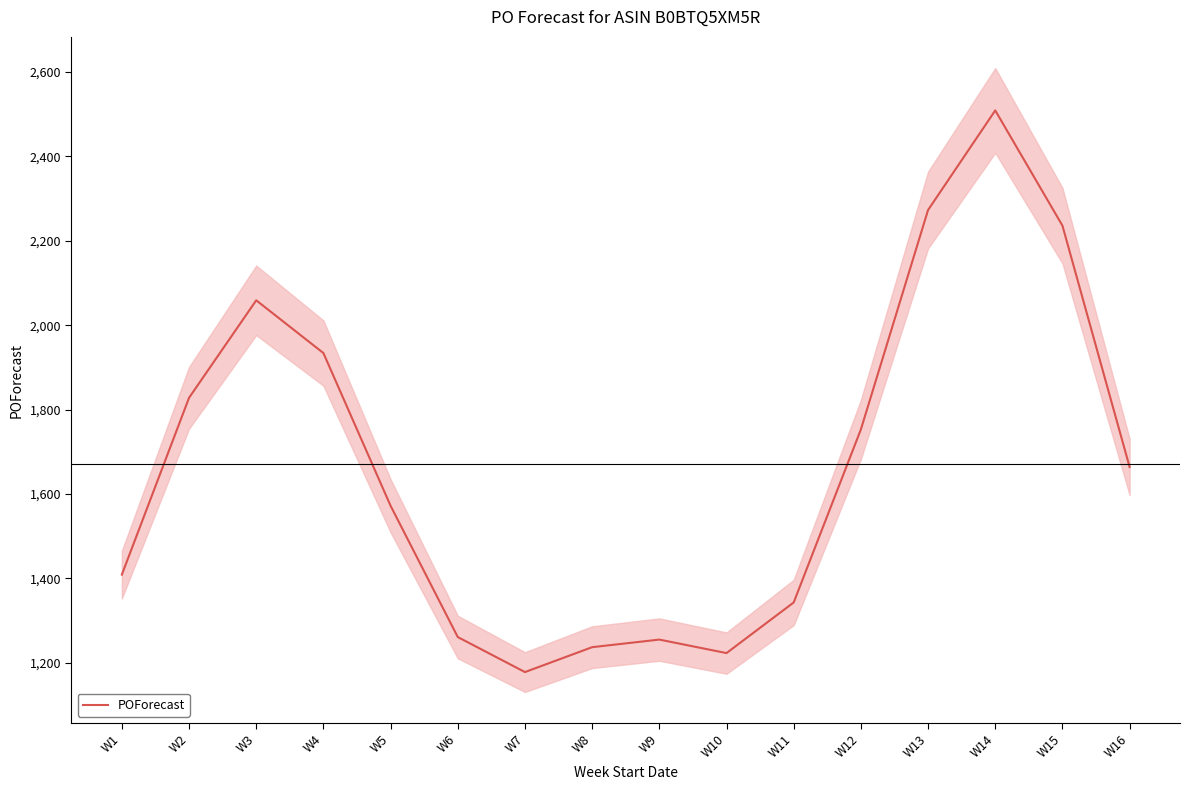

At which category does the data reach its first local valley?

W7